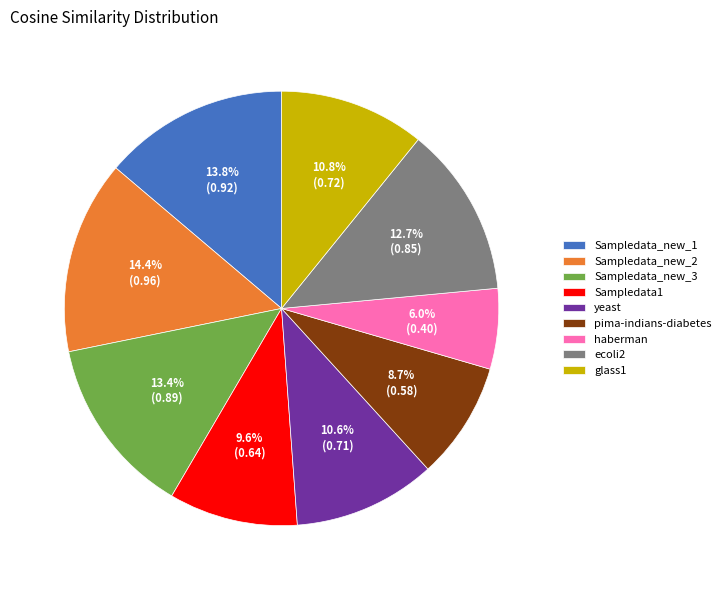

True or false: glass1 accounts for 11% of the total.

True